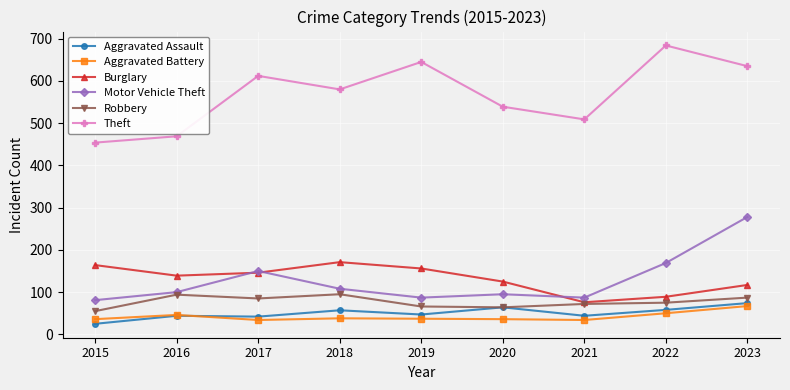

True or false: Aggravated Assault has more than 1 points higher than both neighbors.

True